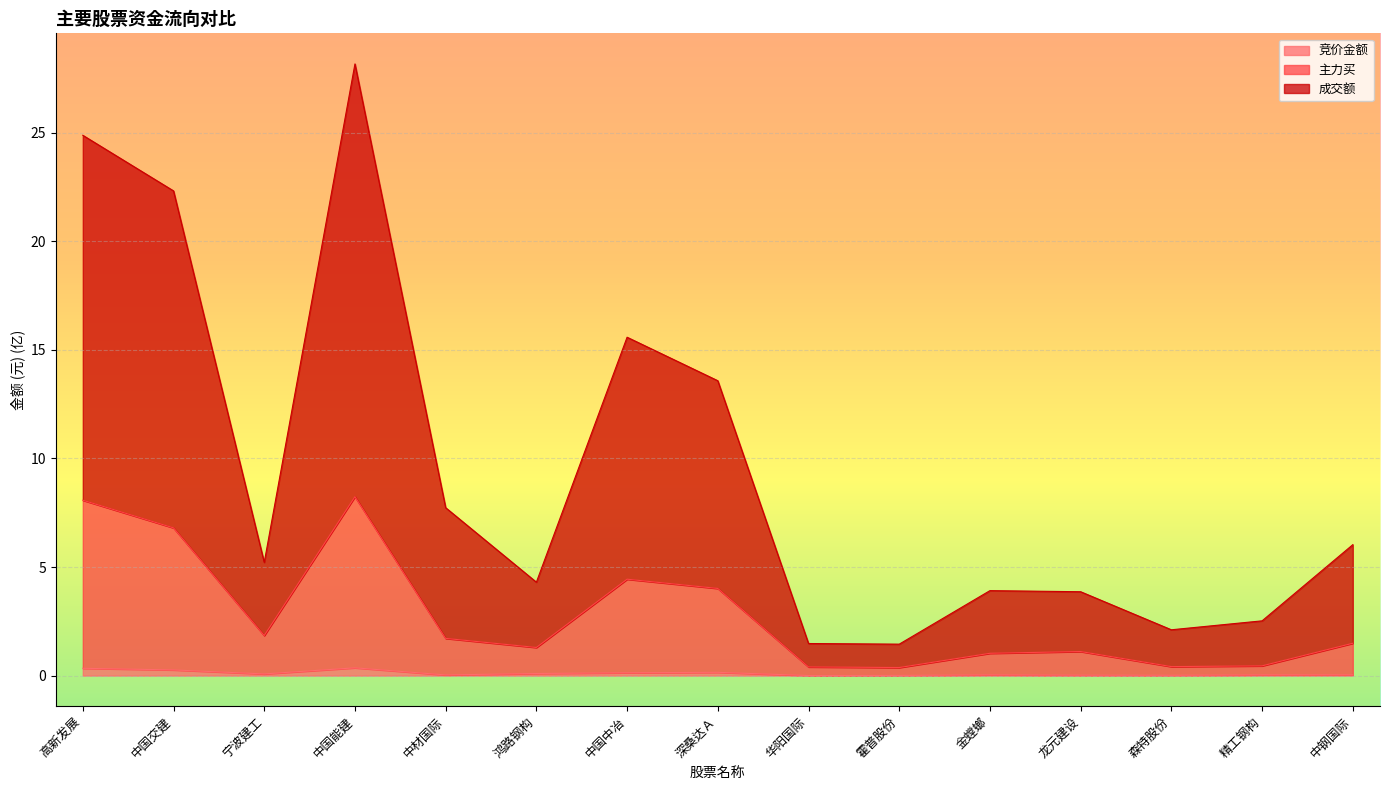

What is the total value across all series at 中材国际?

7.7